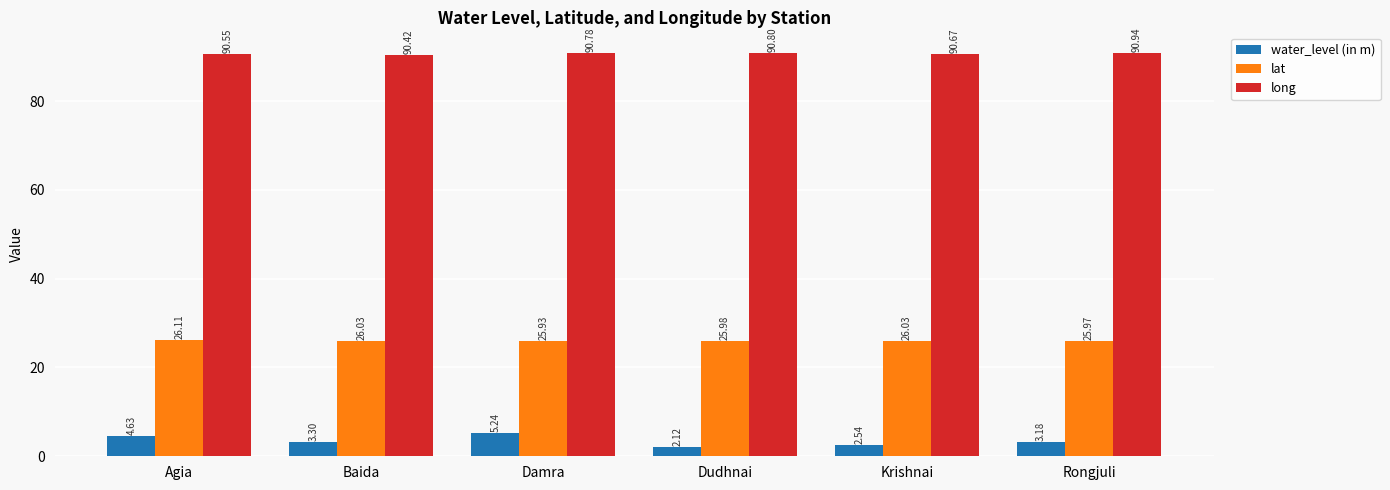

What are all the series names shown in the legend?

water_level (in m), lat, long